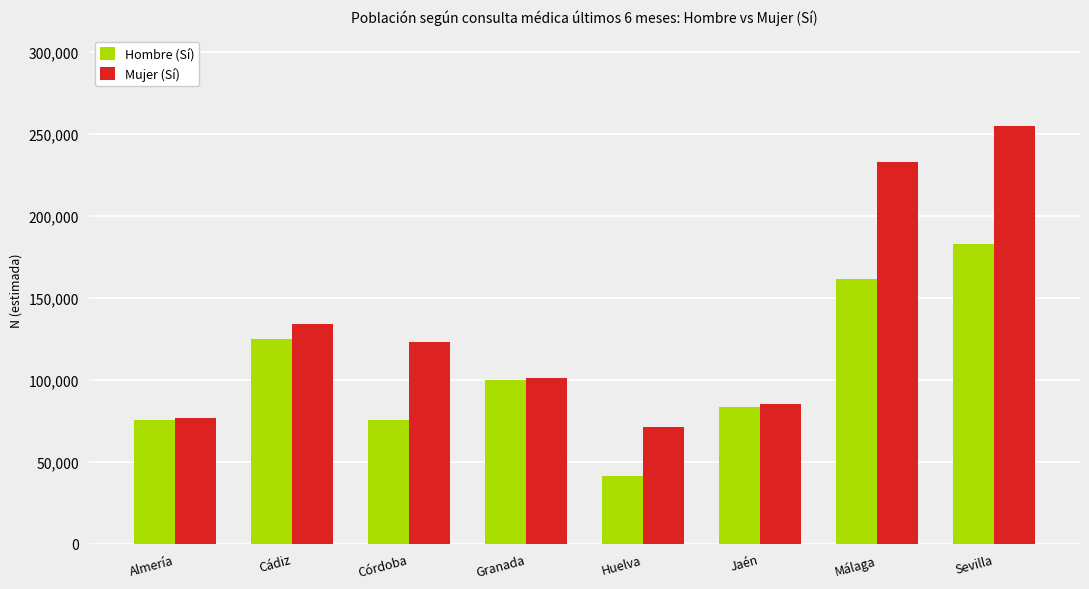

How many distinct data groups are displayed?

2